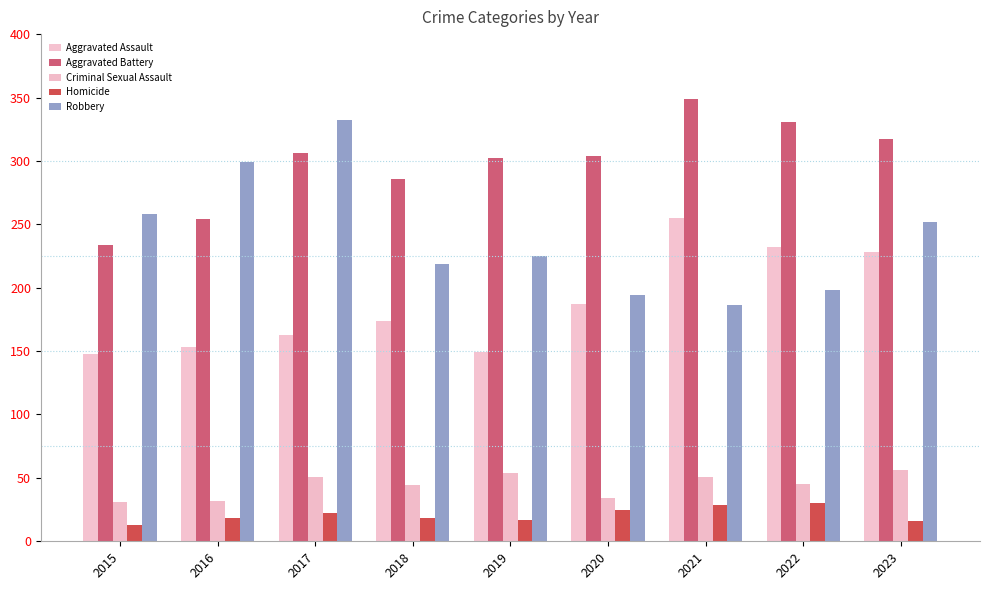

Where does the Criminal Sexual Assault series first go above 45?

2017